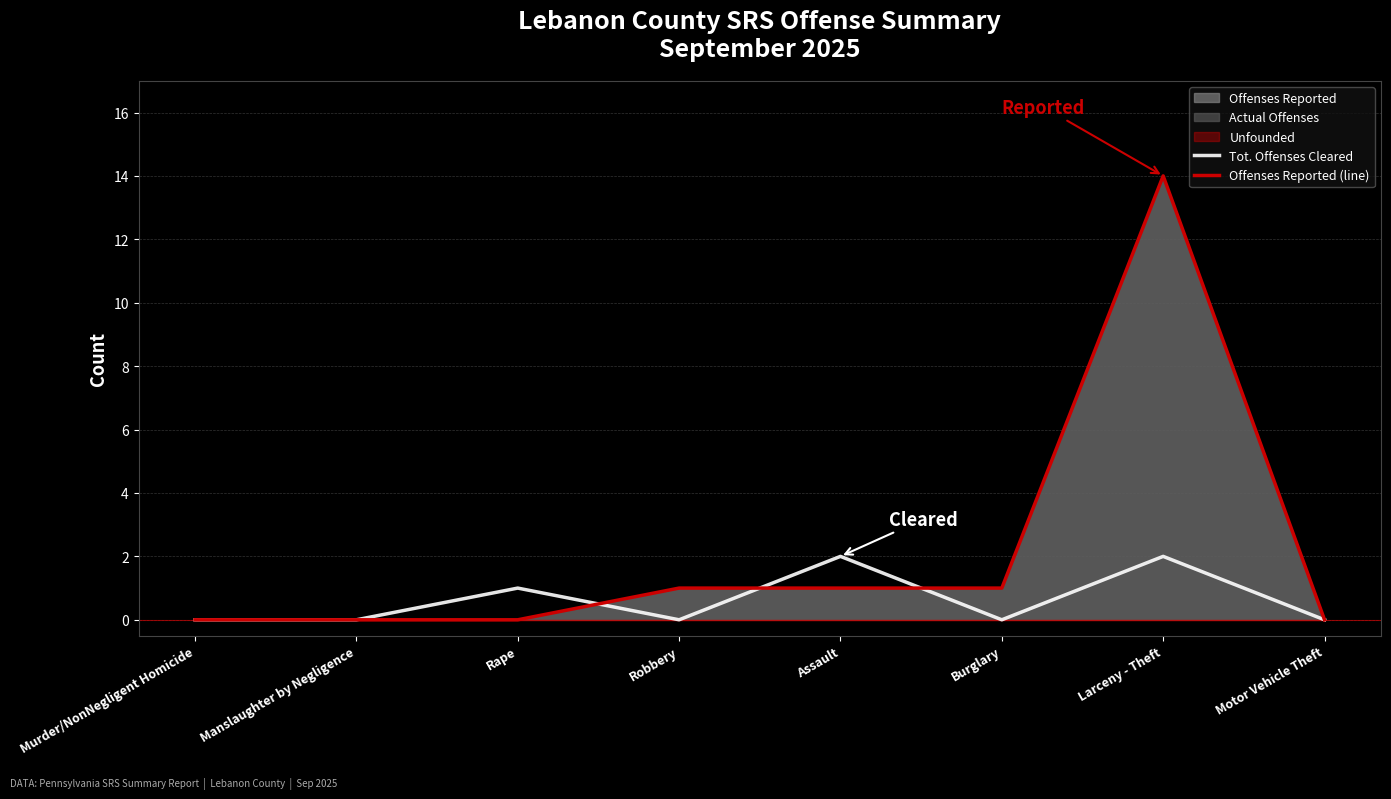

Rank the categories by Offenses Reported (line) value from lowest to highest.

Murder/NonNegligent Homicide, Manslaughter by Negligence, Rape, Motor Vehicle Theft, Robbery, Assault, Burglary, Larceny - Theft